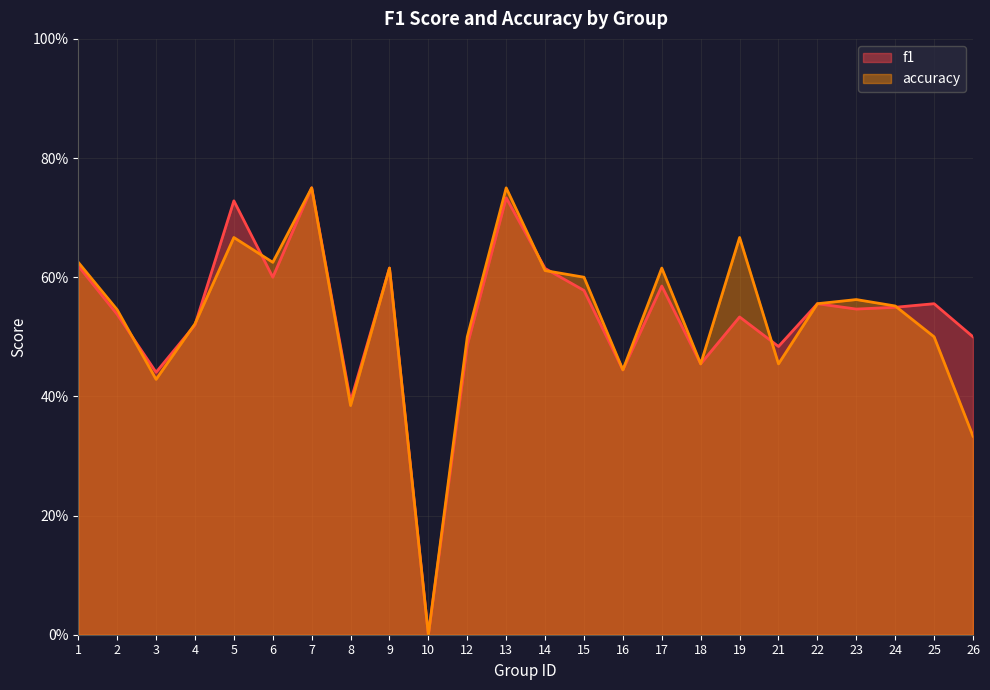

The f1 series shows 0.4 at 3. True or false?

True